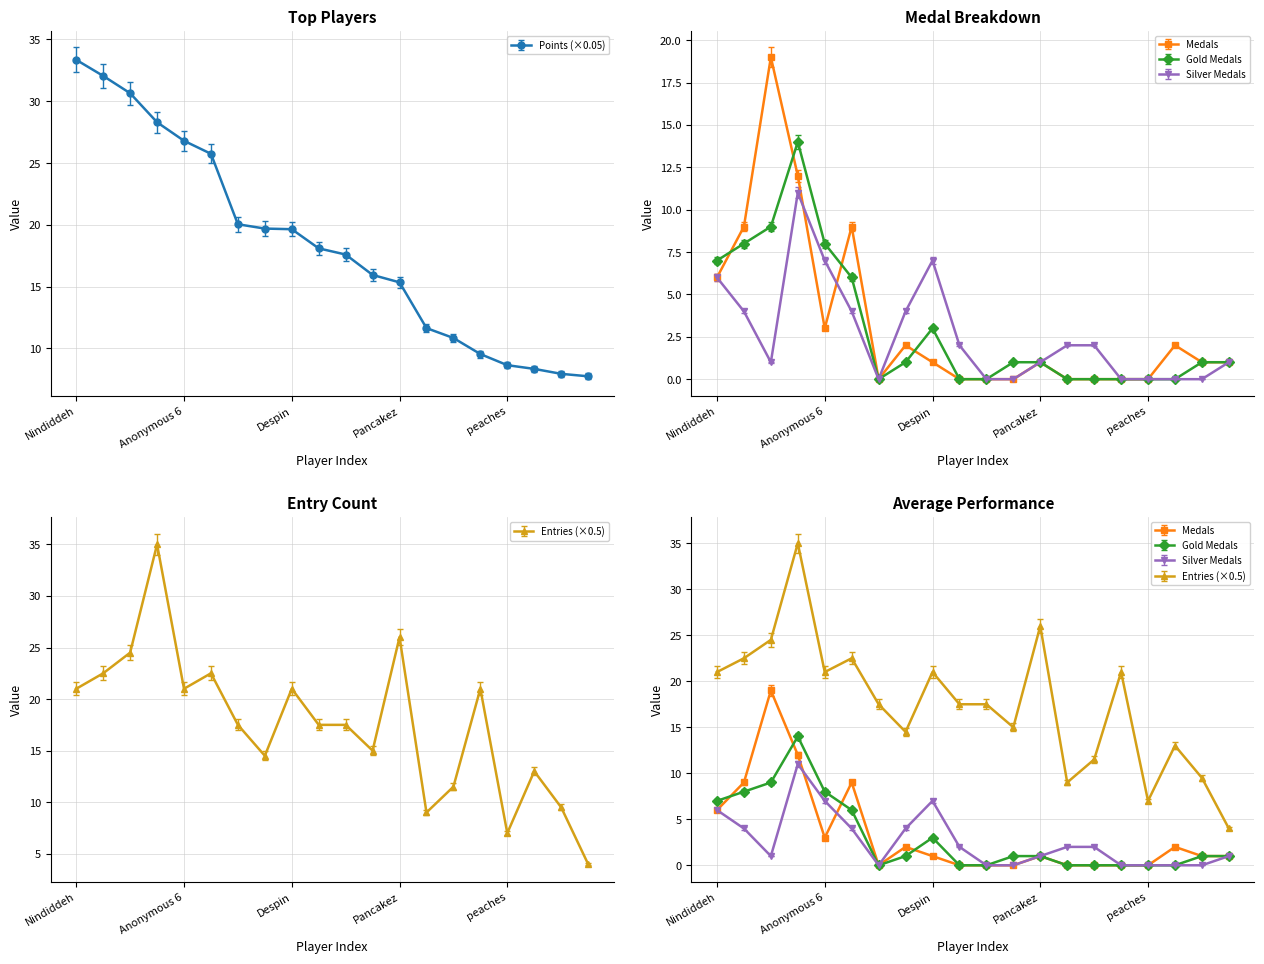

What position from the left is Sm27?

3